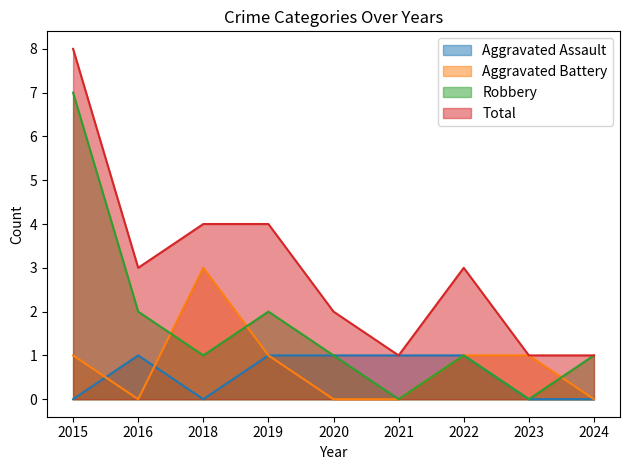

Which series has the widest spread of values?

Robbery